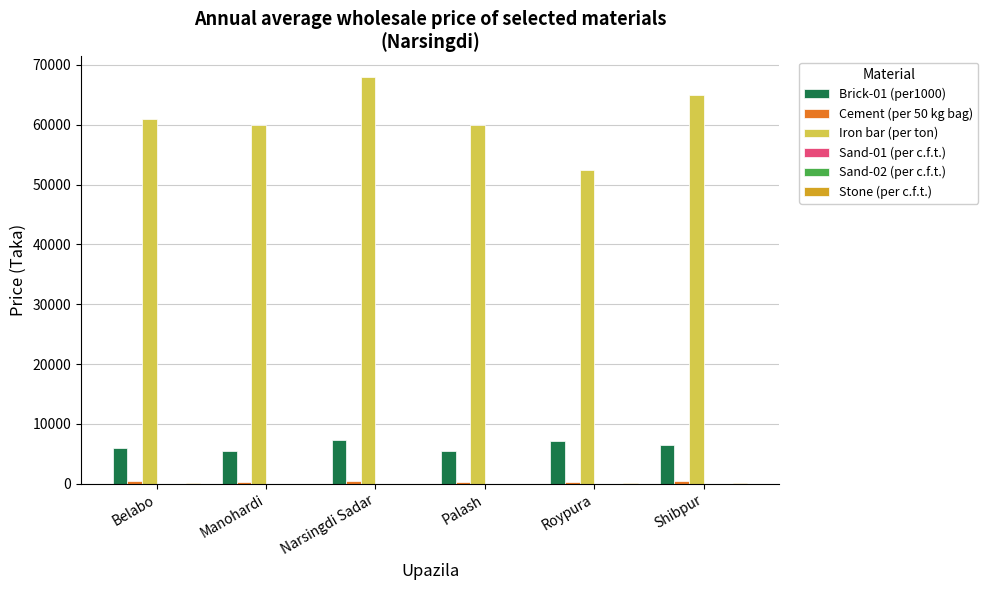

How many groups of bars are there?

6